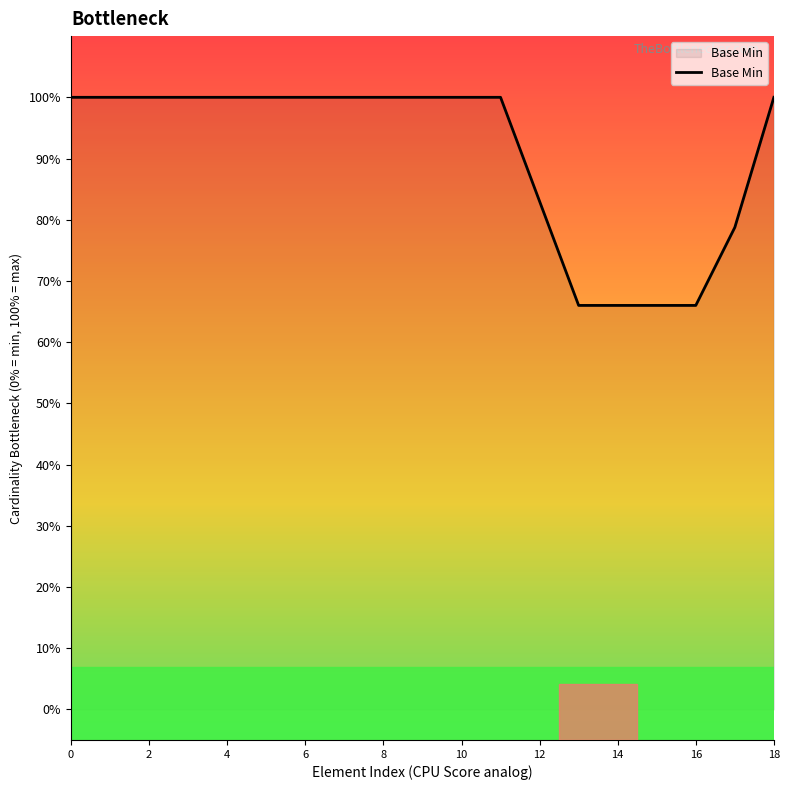

True or false: the data has more than 0 interior local peaks.

False